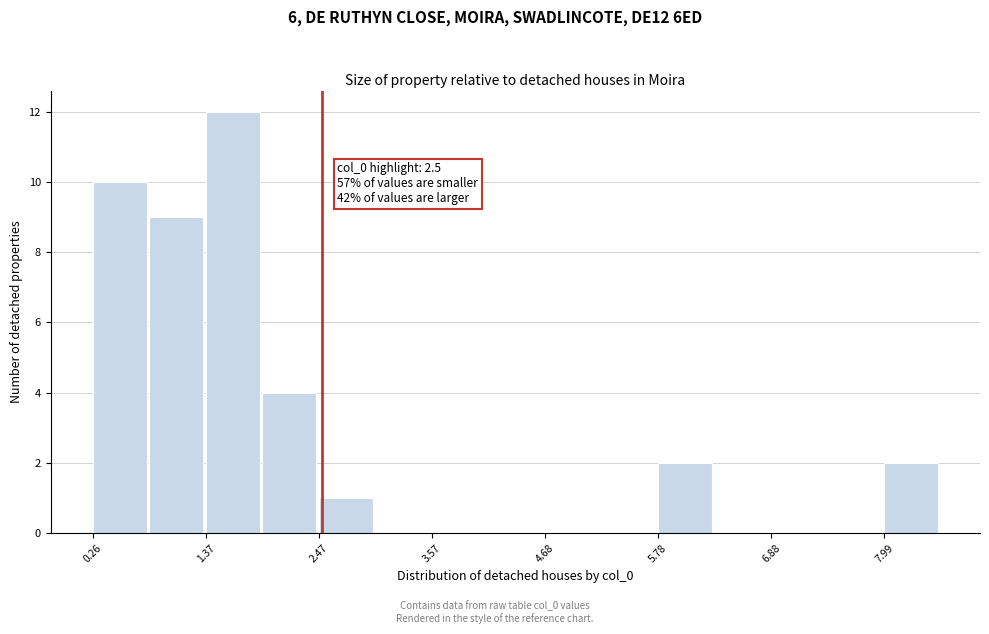

Around what value on the x-axis is the tallest bar? Give the approximate position of its centre, as read against the axis.

1.6